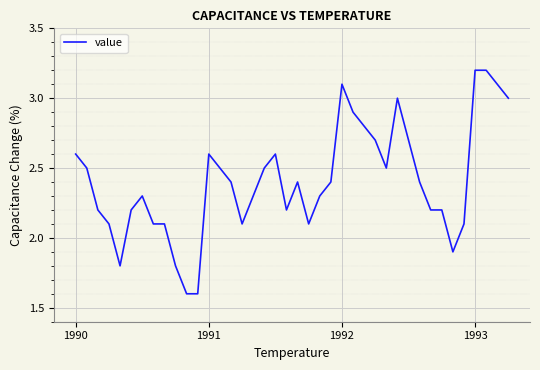

What is the minimum value shown in the chart?

1.6